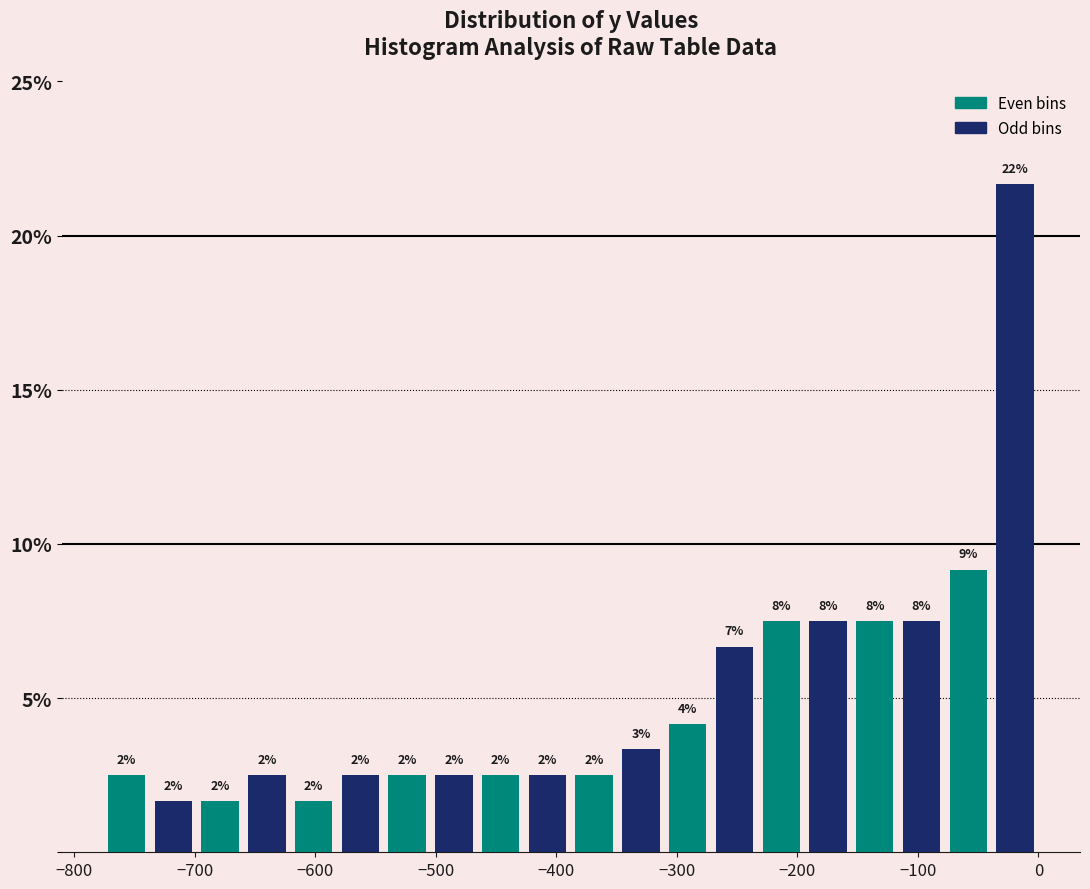

Read against the x-axis, roughly where is the centre of the tallest bar?

-20